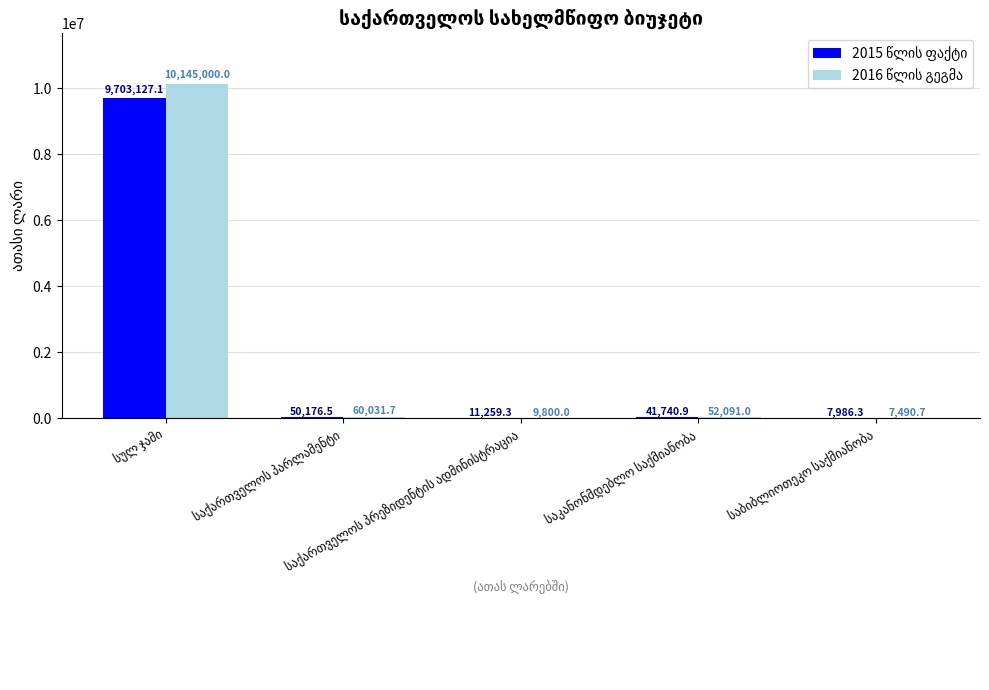

What is the maximum value shown in the chart?

10145000.0